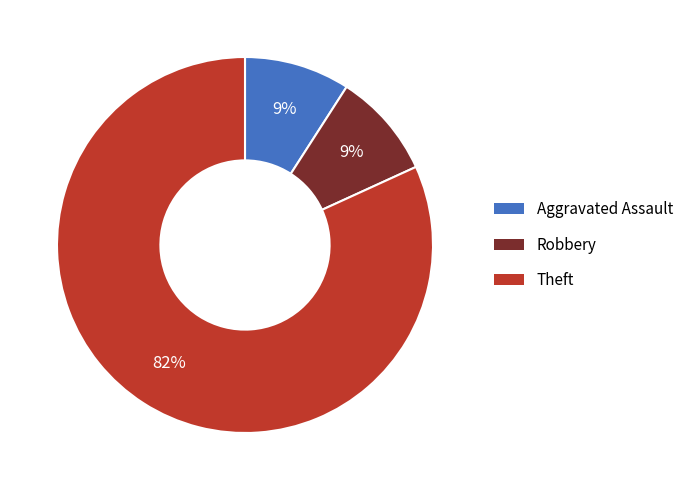

To the nearest percent, what is the average slice percentage?

33%